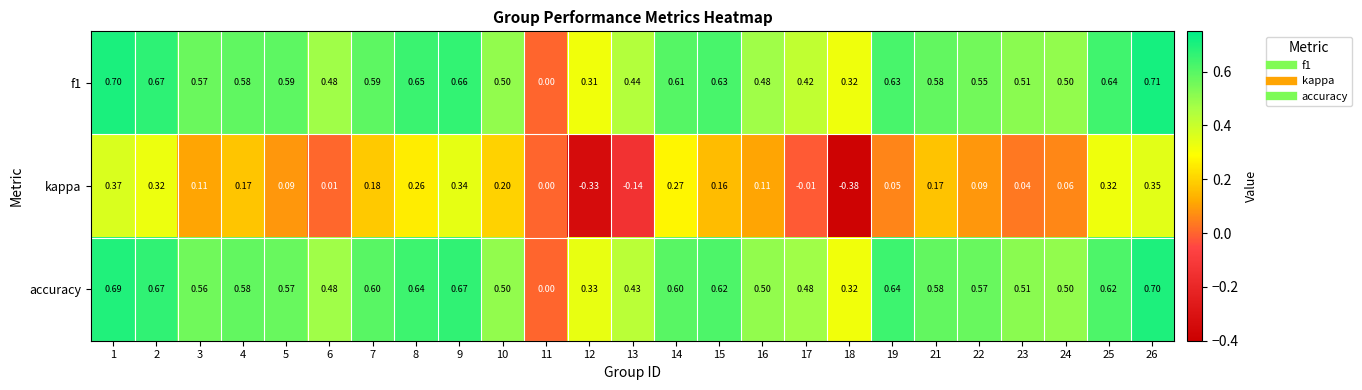

Which category has the lowest value across all series?

18